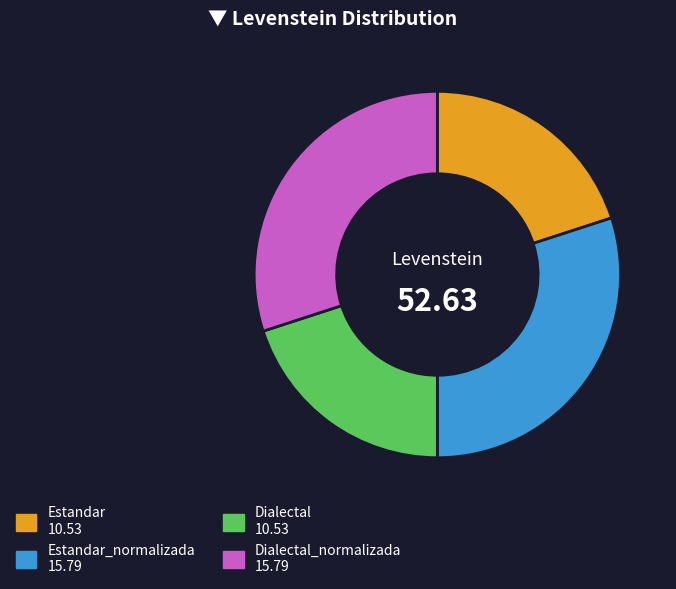

Is there a majority slice in this chart?

No